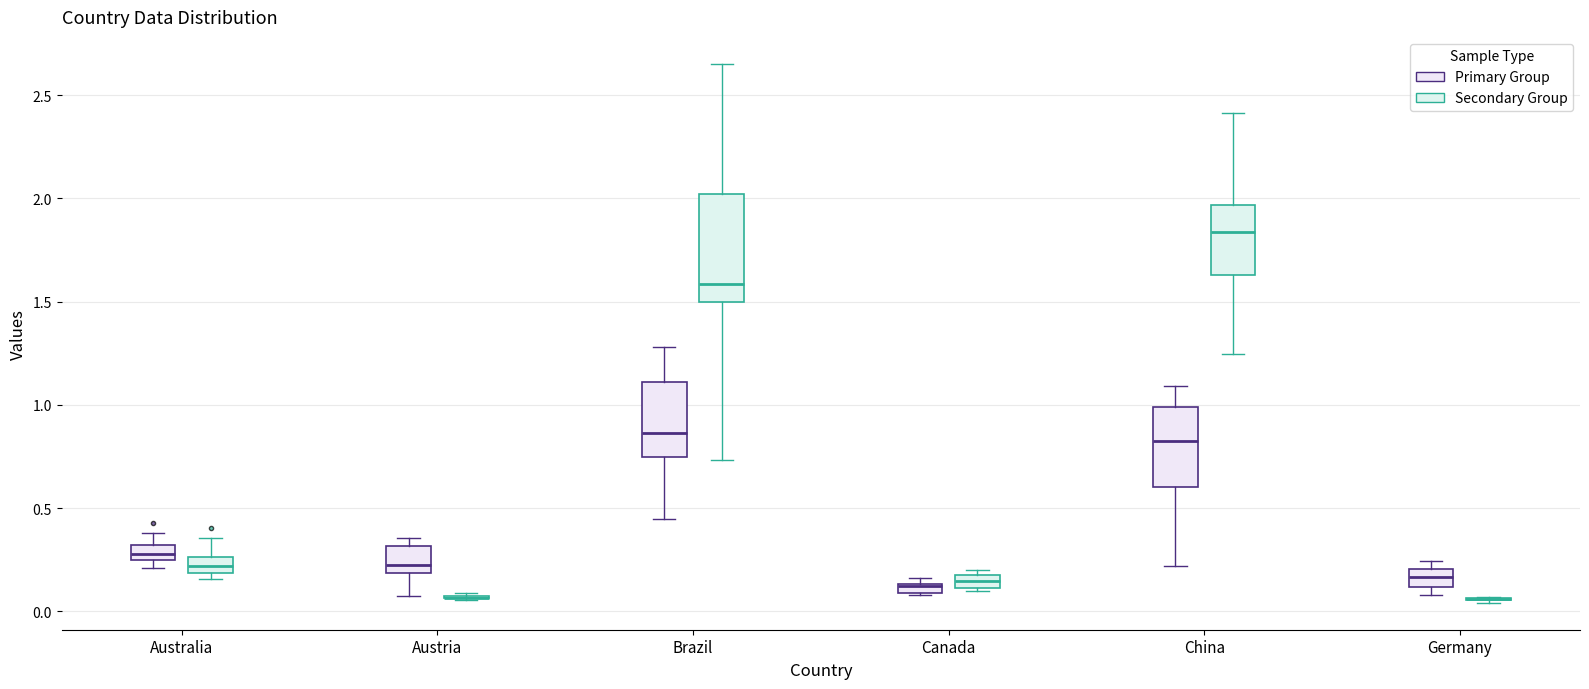

Which box is the tallest, from its lower edge to its upper edge?

Brazil (Secondary Group)